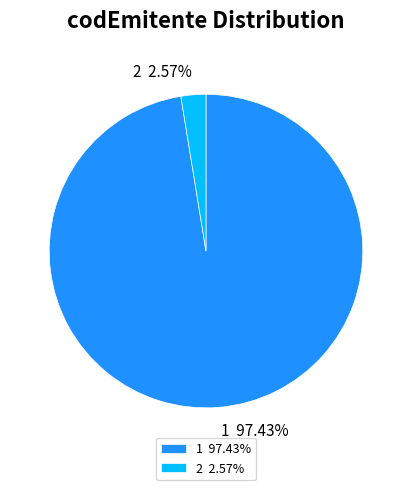

Between 1 and 2, which is larger?

1